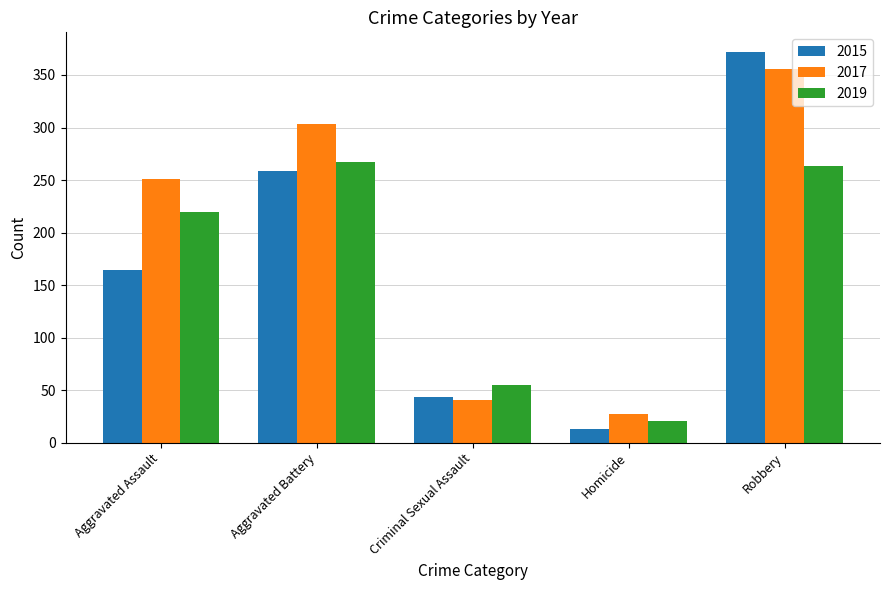

What is the maximum value shown in the chart?

372